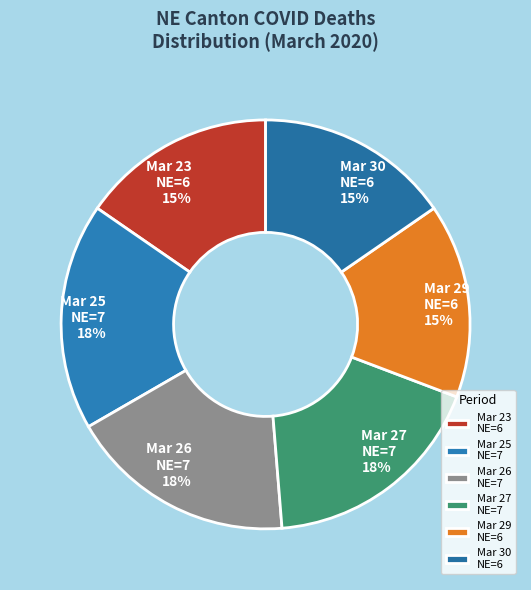

Approximately how many times larger is the value at Mar 29 NE=6 compared to Mar 30 NE=6?

1.0